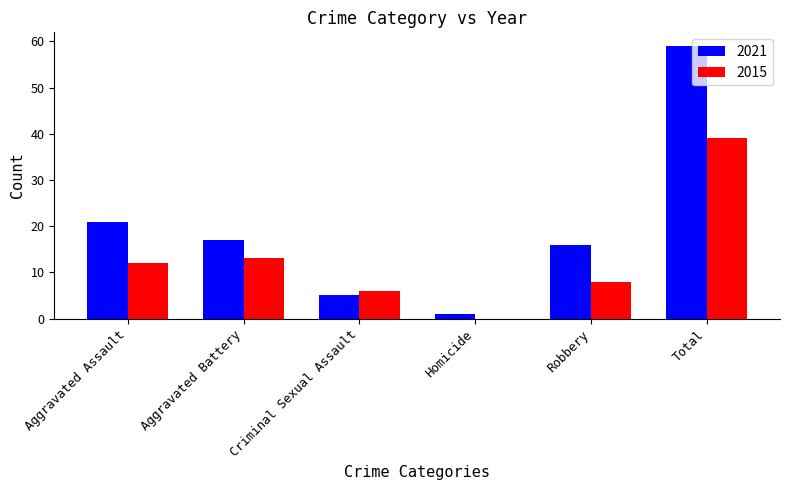

How many groups of bars are there?

6